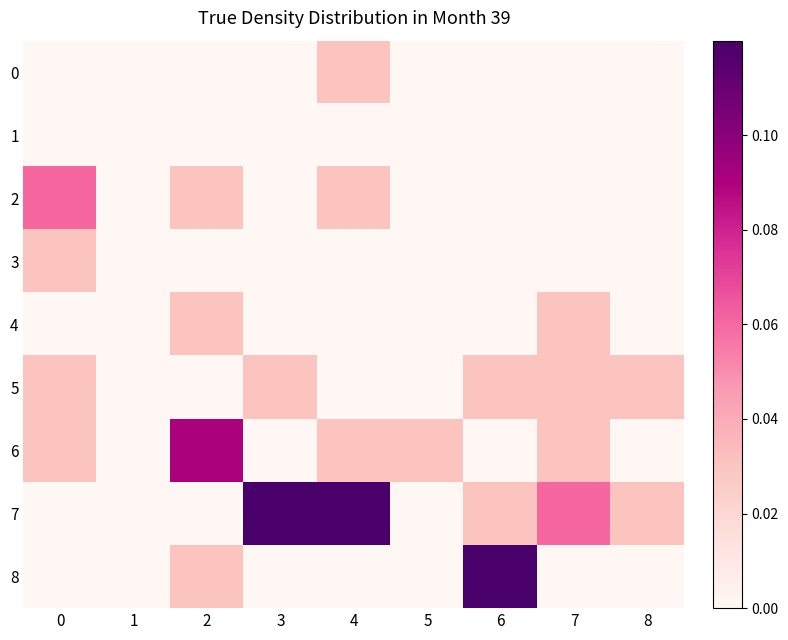

Which series changed the most between 1 and 2?

6